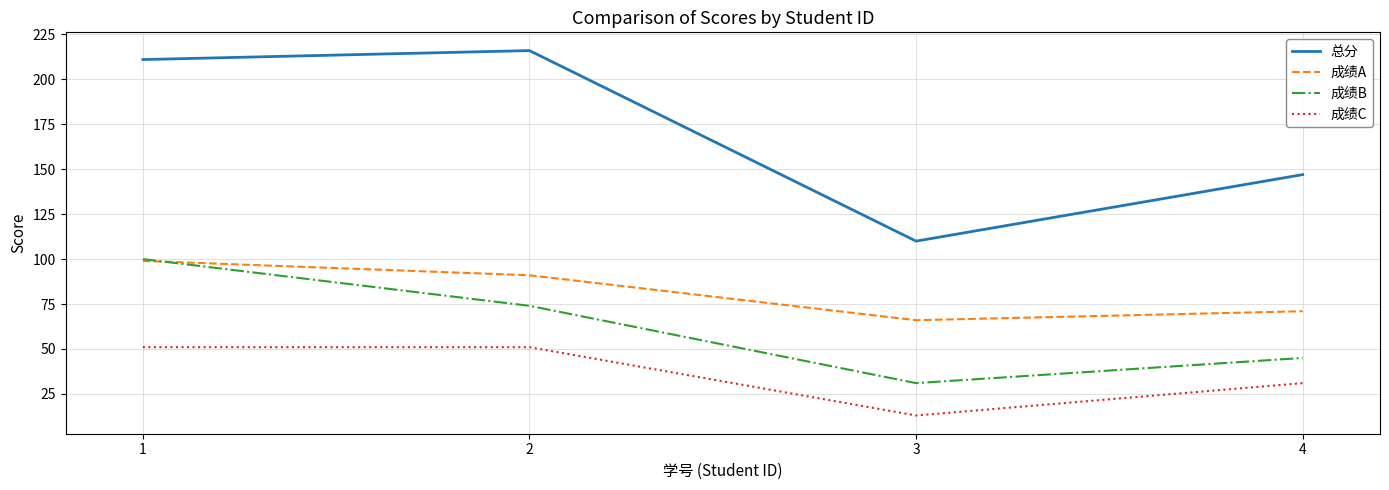

Which series has the widest spread of values?

总分